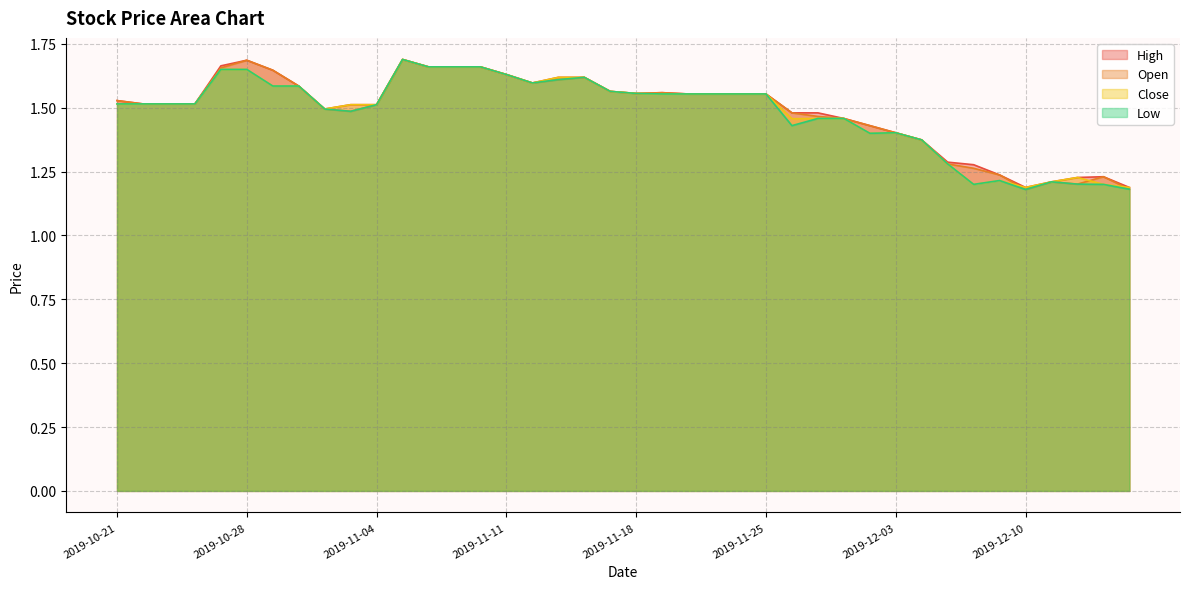

How many interior local peaks does the Open series have?

6